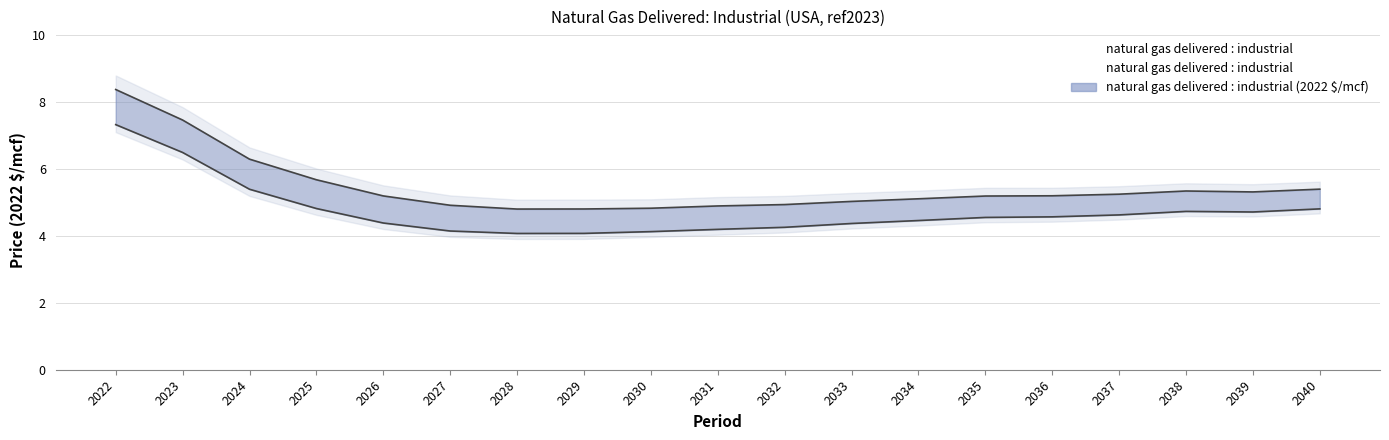

What is the value of the 2nd point from the left?

6.9